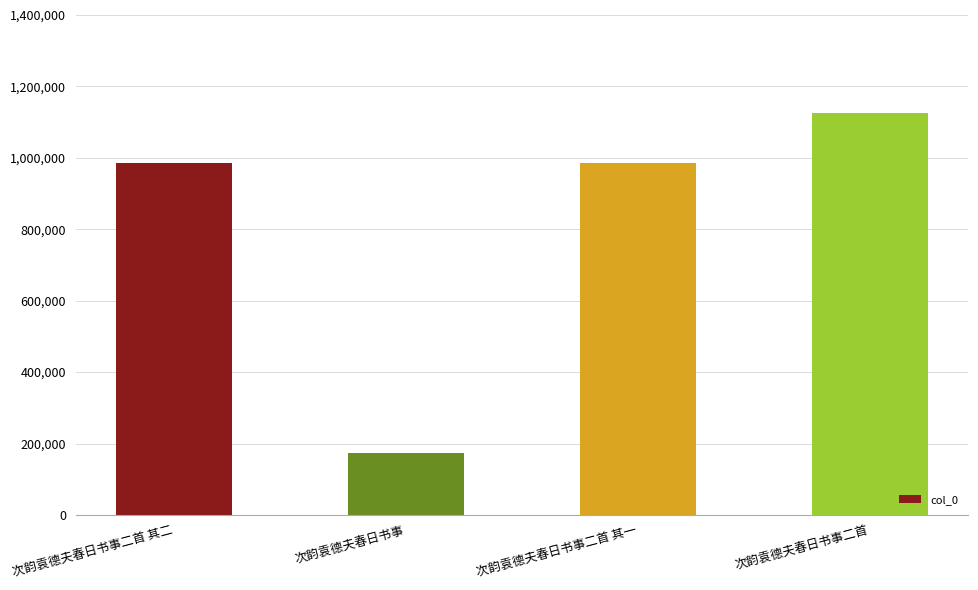

How many values are below 984845?

2